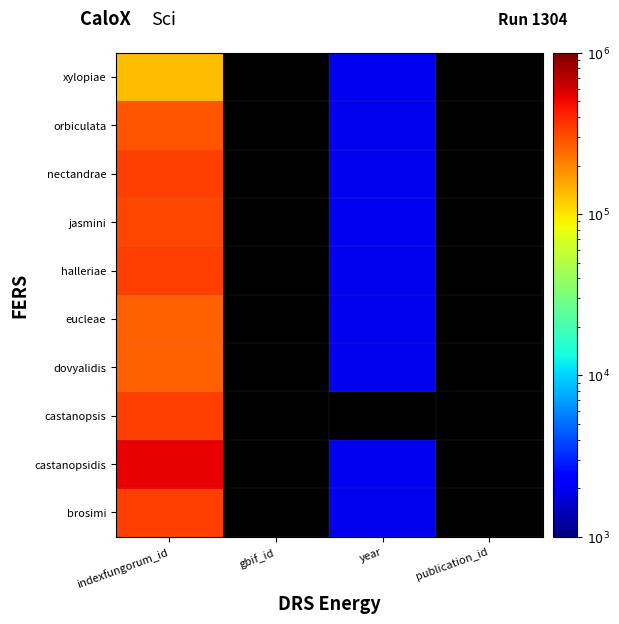

The xylopiae series shows 190659.5 at indexfungorum_id. True or false?

False